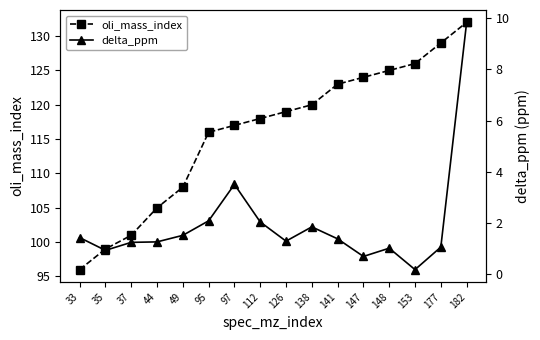

Is it true that oli_mass_index equals 53.0 at 97?

False